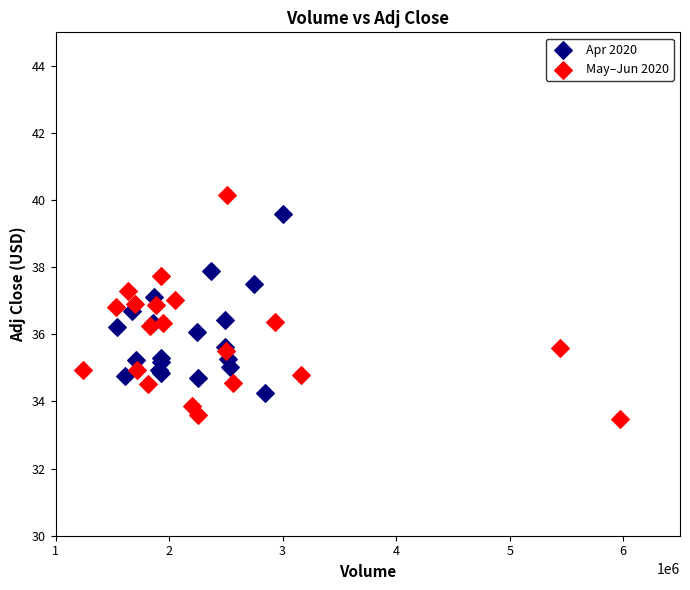

Which series contains the lowest Y value?

May–Jun 2020